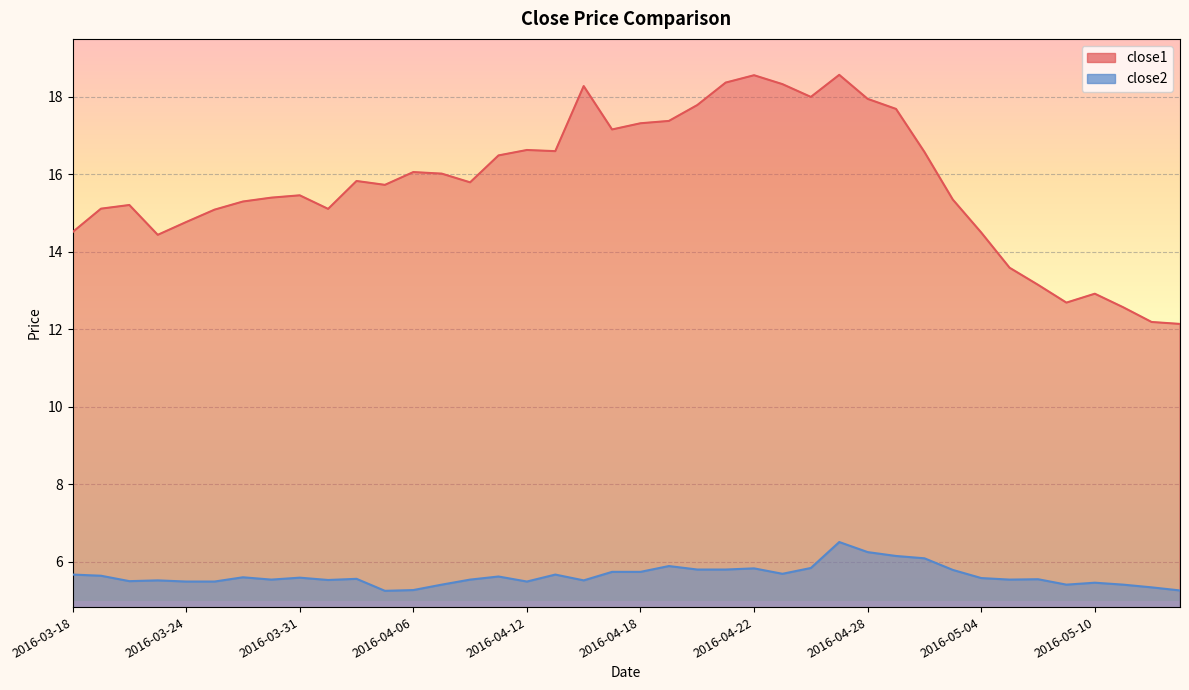

At which category does close2 reach its first local peak?

2016-03-23